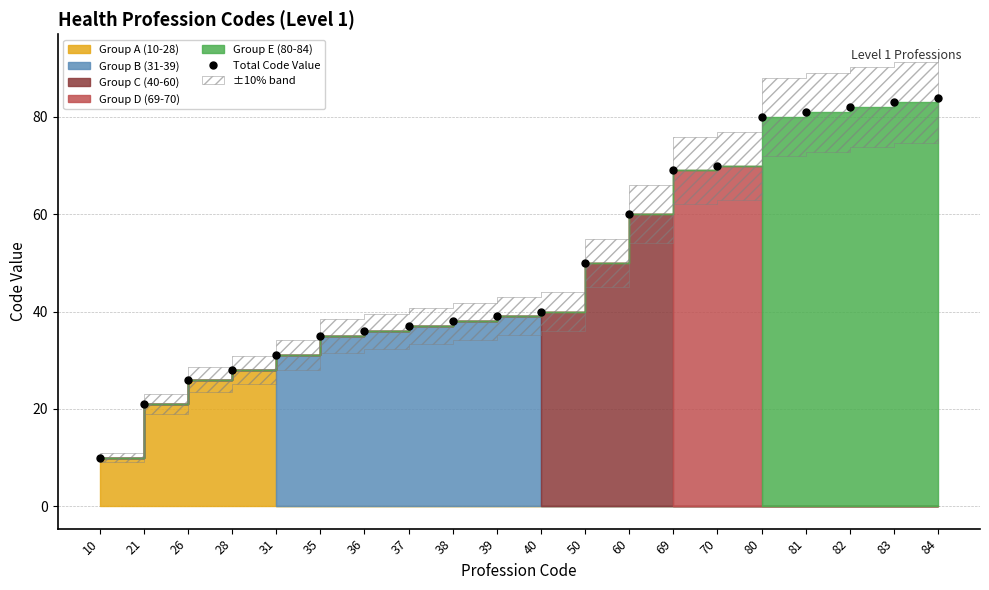

Does the chart have visible grid lines?

Yes